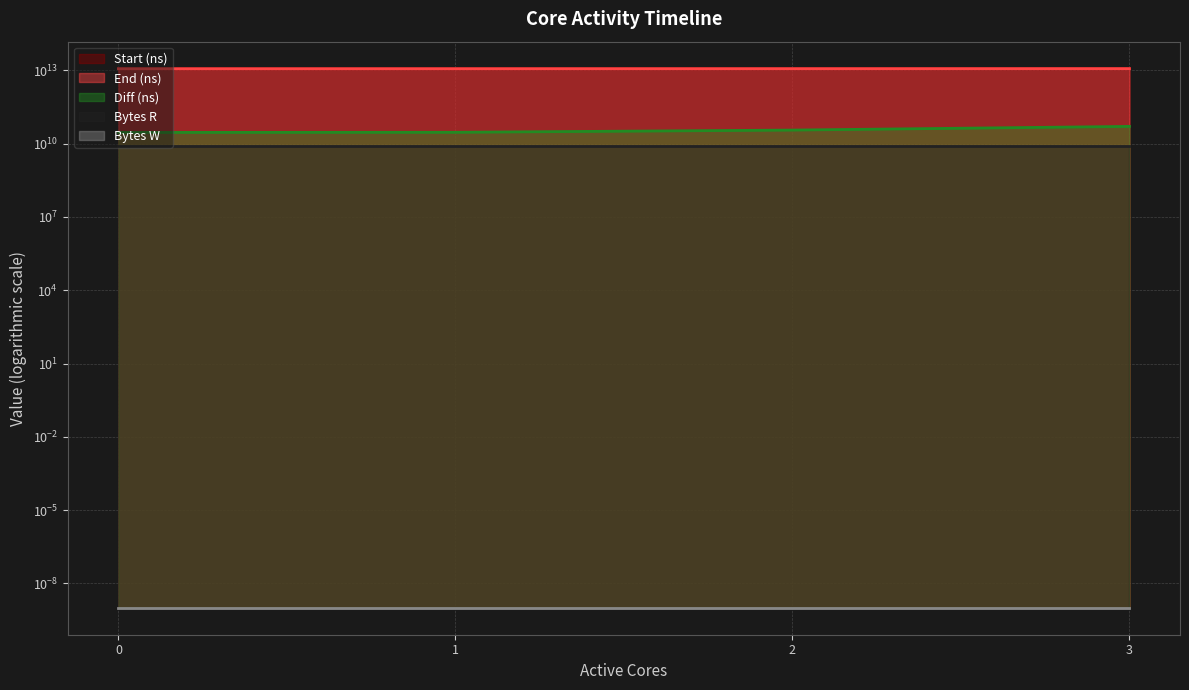

What is the difference between the second highest and minimum values in the Diff (ns) series?

7233224514